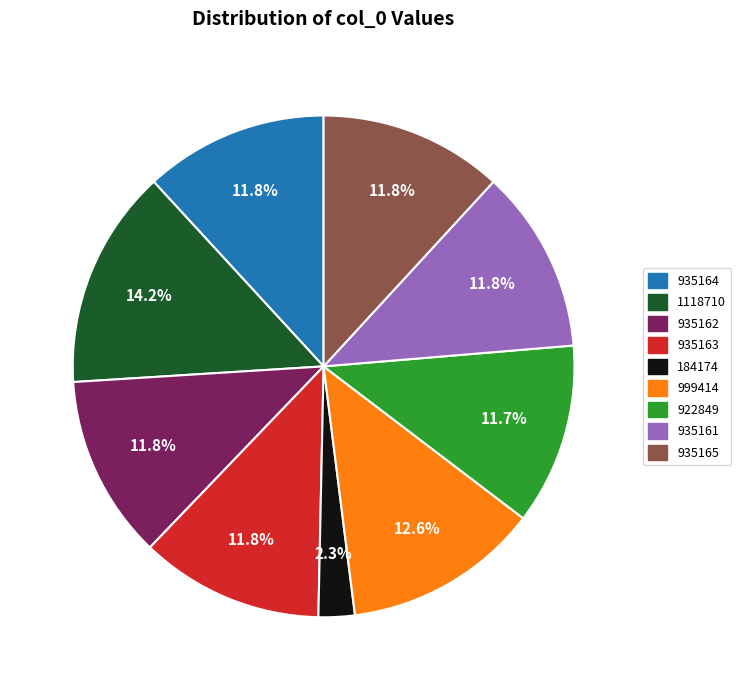

What is the ratio of the value at 935164 to the value at 935163?

1.0